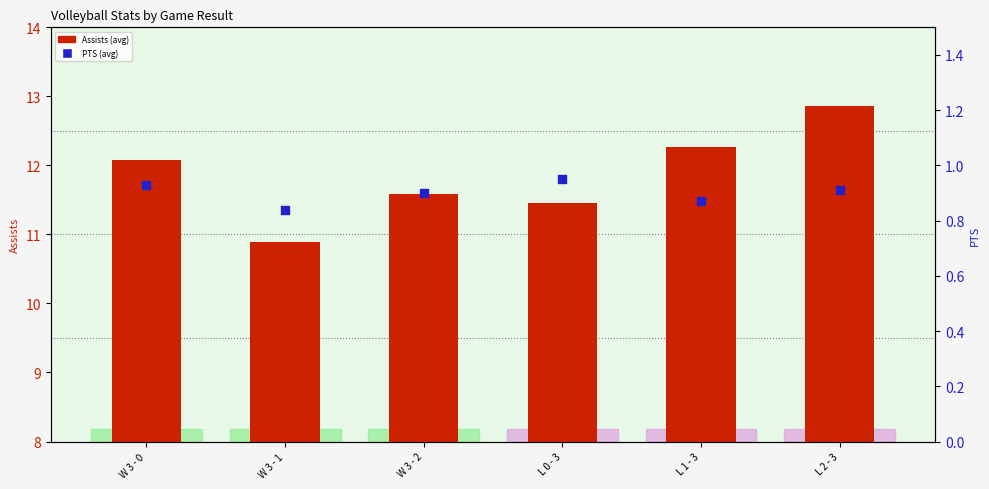

Which series has the largest total across all categories?

Assists (avg per match)